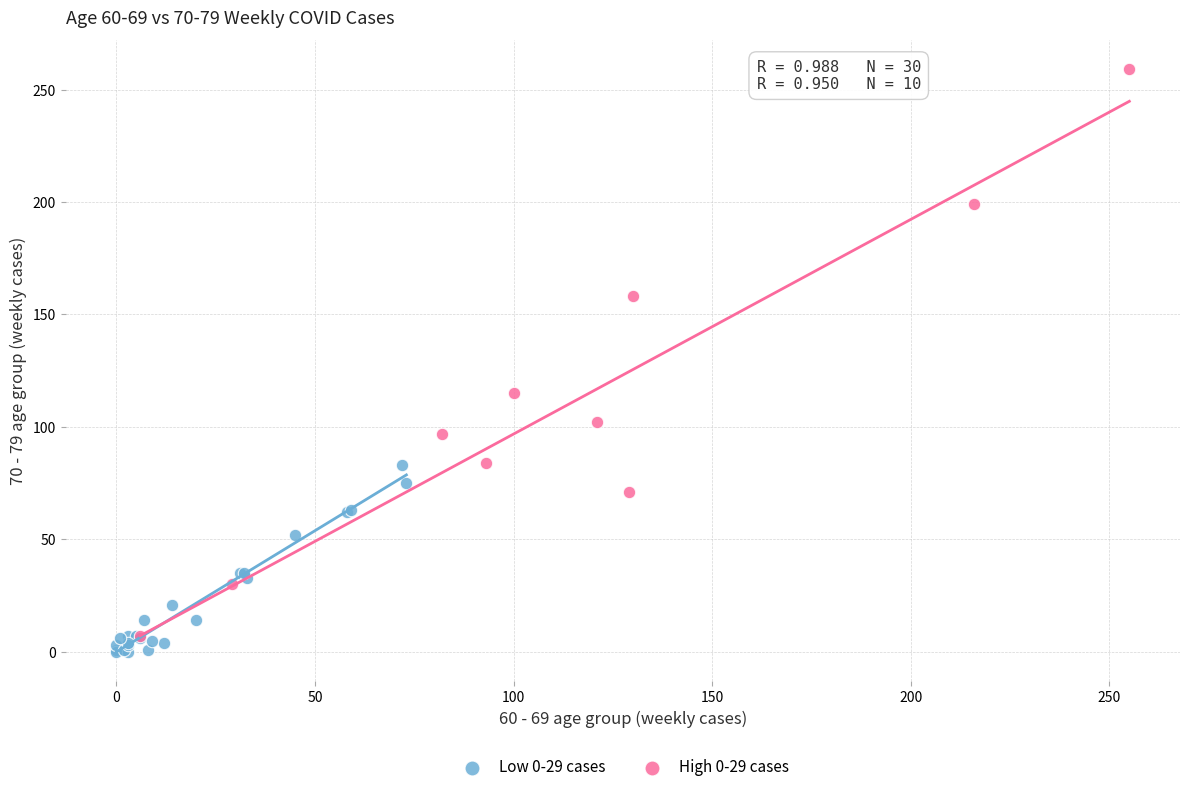

Which series reaches the maximum Y coordinate?

High 0-29 cases